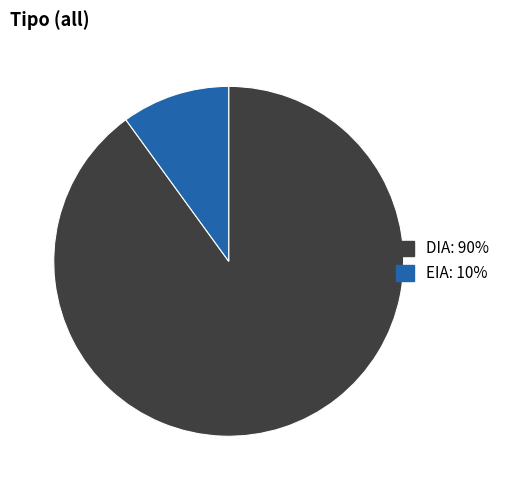

Combined, do DIA and EIA account for over 50%?

Yes